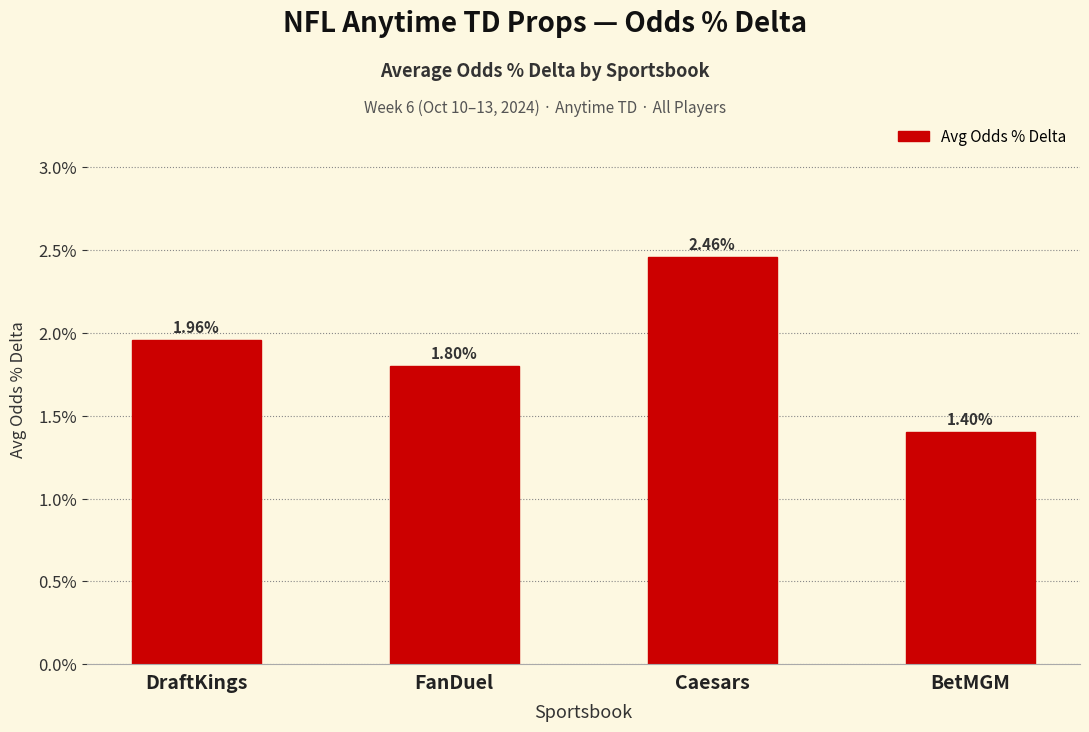

Are the bars horizontal?

No